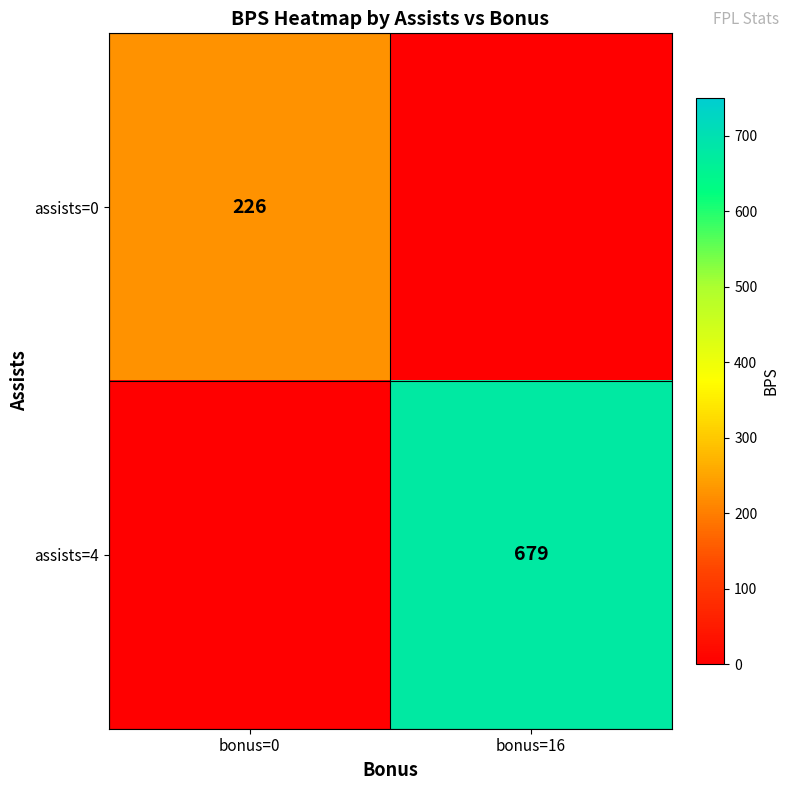

The assists=0 series shows 226 at bonus=0. True or false?

True